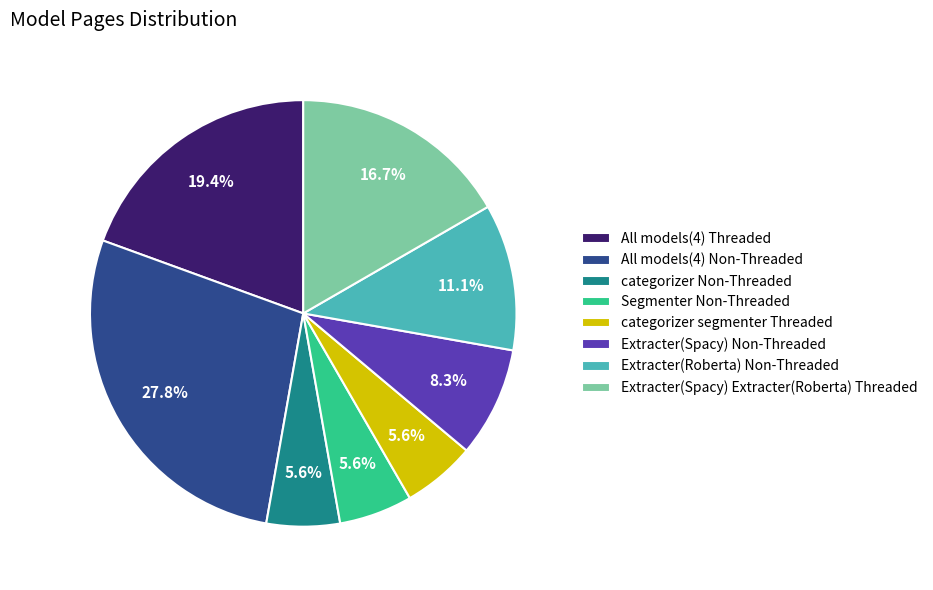

Is it true that Extracter(Spacy) Non-Threaded is 8% of the pie?

True